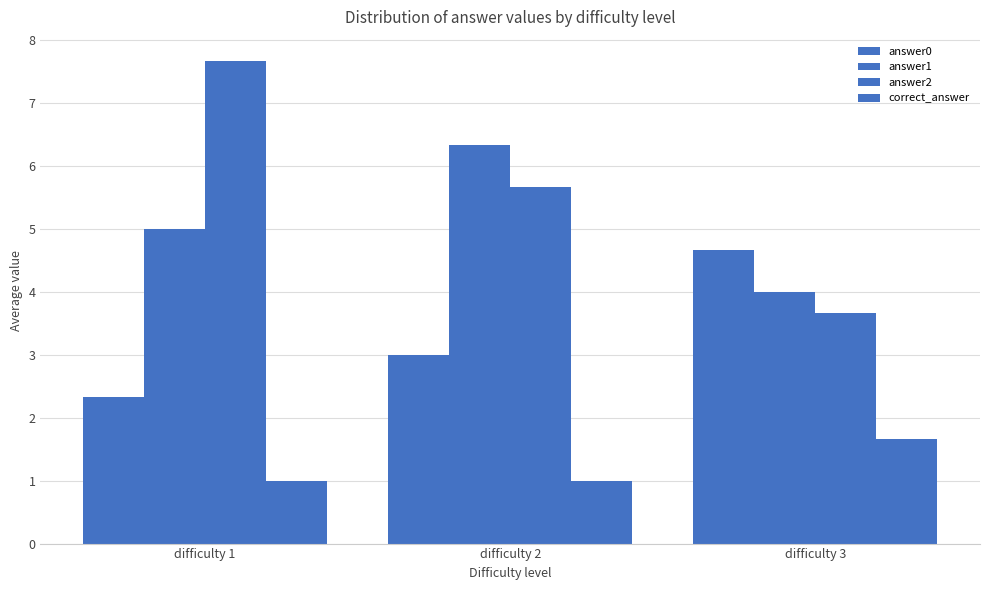

Reading left to right, what are all the values shown in this chart?

answer0: 2.3	3.0	4.7
answer1: 5.0	6.3	4.0
answer2: 7.7	5.7	3.7
correct_answer: 1.0	1.0	1.7